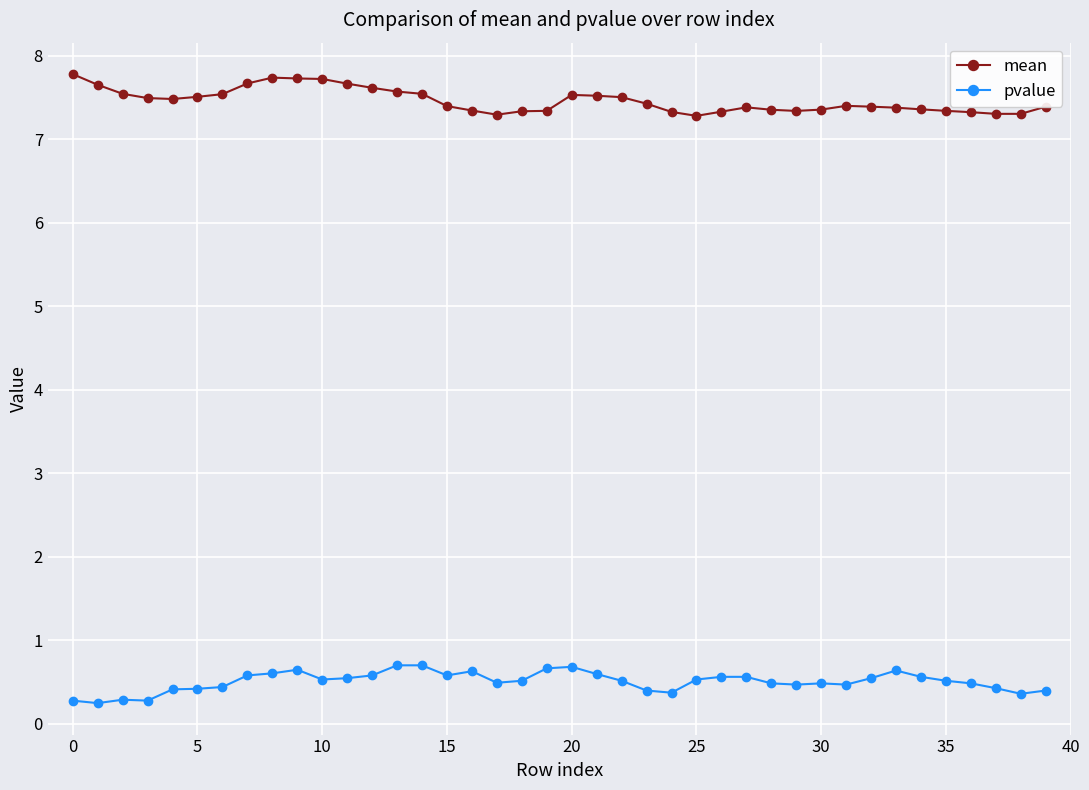

At how many categories does at least one series exceed 7?

40